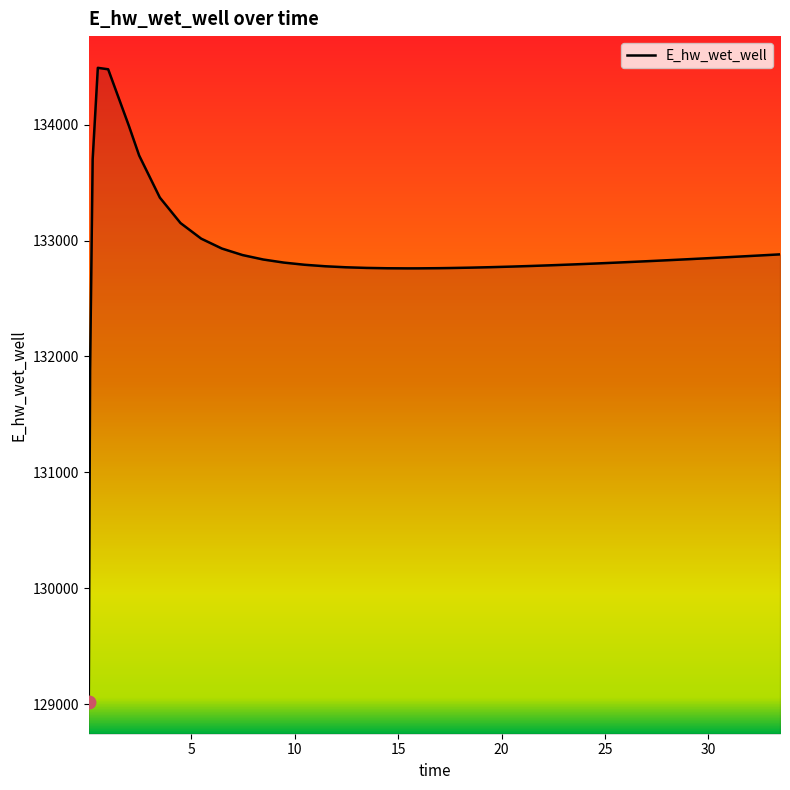

What is the smallest value displayed?

129019.1